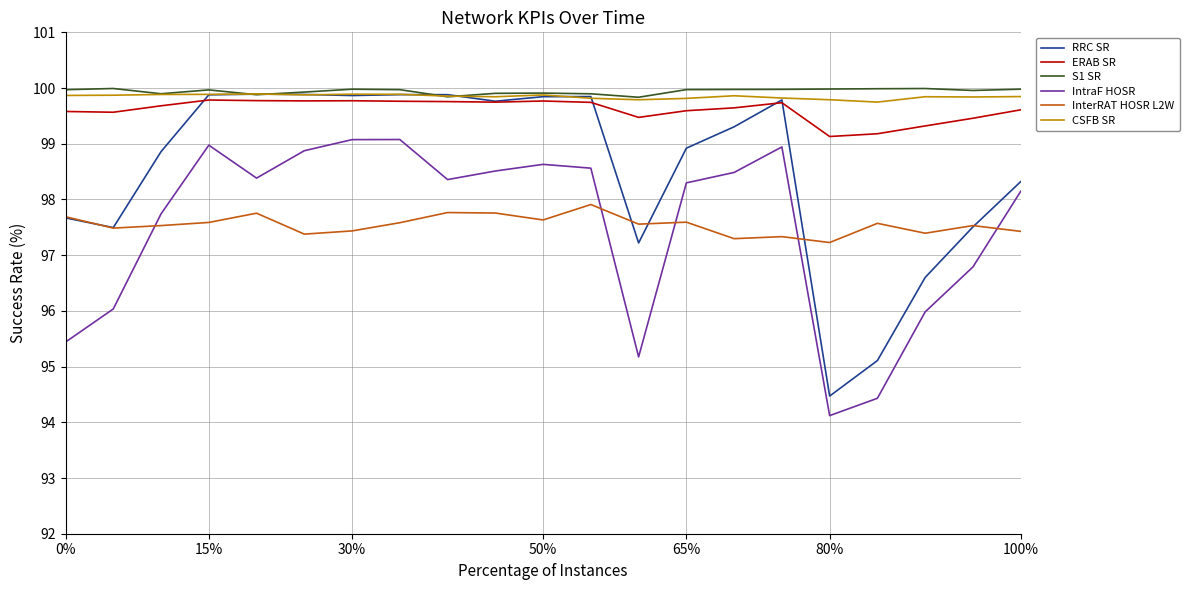

True or false: InterRAT HOSR L2W and RRC SR intersect in this chart.

True